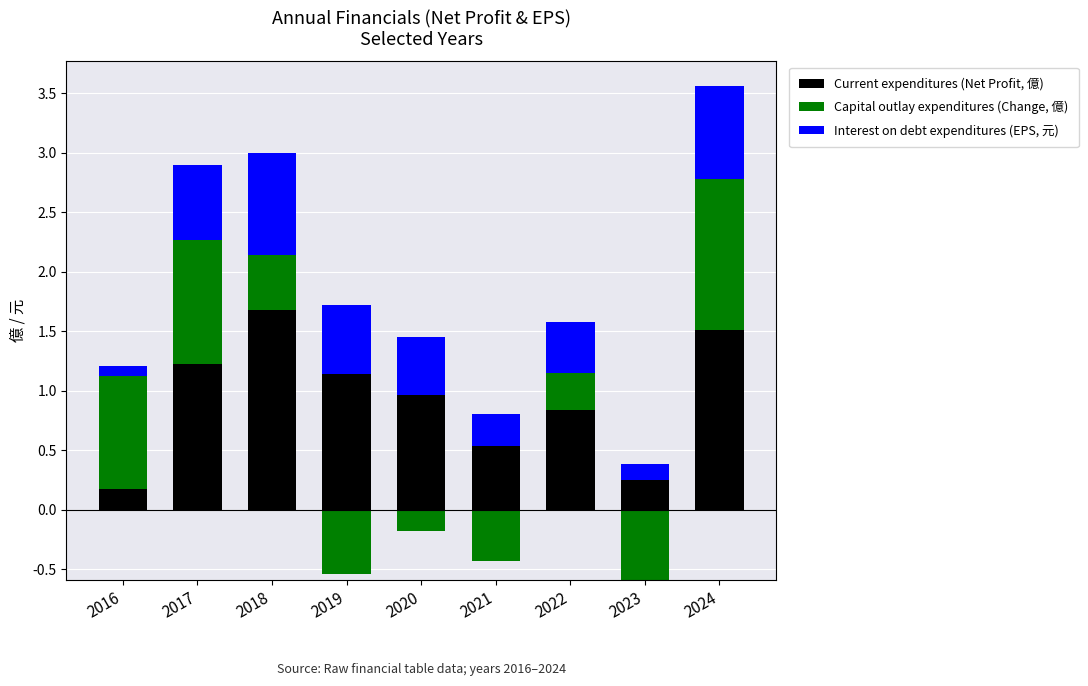

Which category has the lowest value in the Interest on debt expenditures (EPS, 元) series?

2016